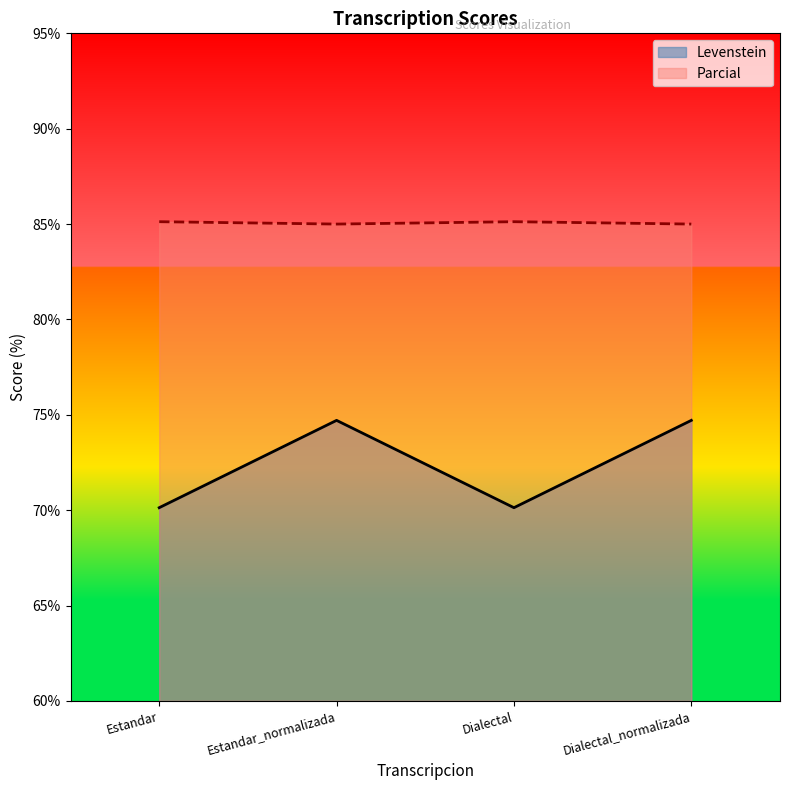

Which category has the lowest value in the Levenstein series?

Estandar